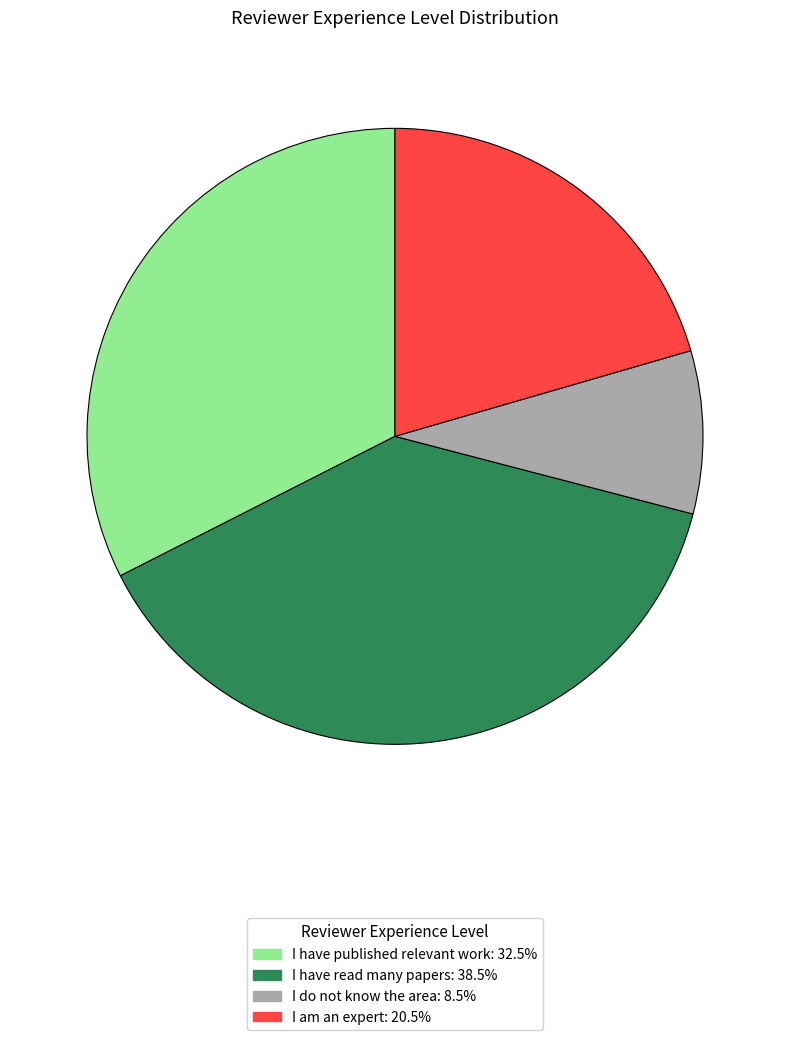

Is I have read many papers the majority of the pie?

No